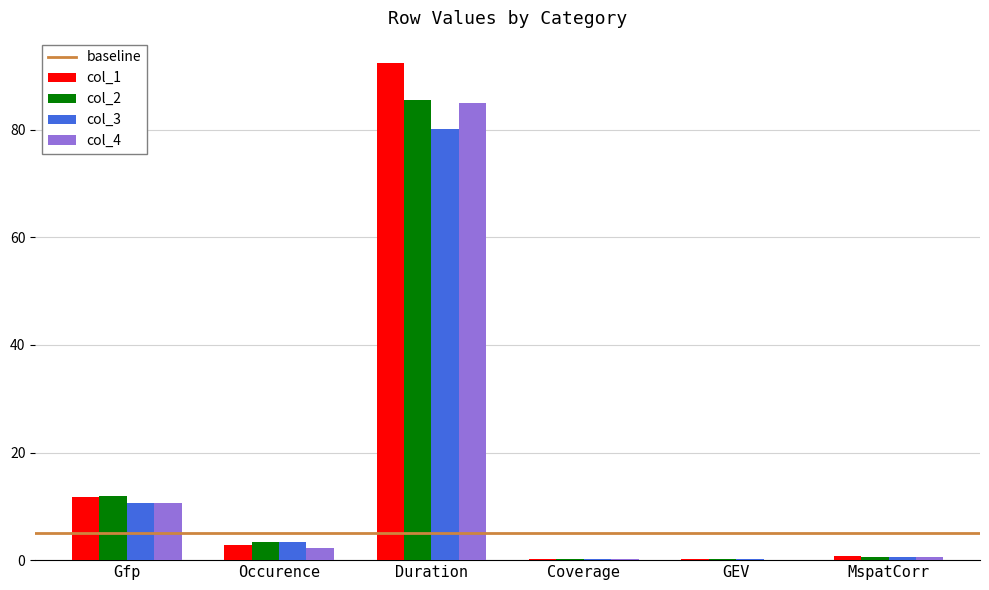

How many values in the col_3 series exceed 3?

3